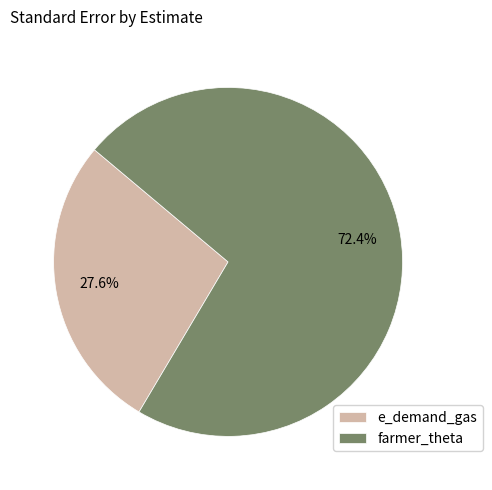

Between farmer_theta and e_demand_gas, which is larger?

farmer_theta